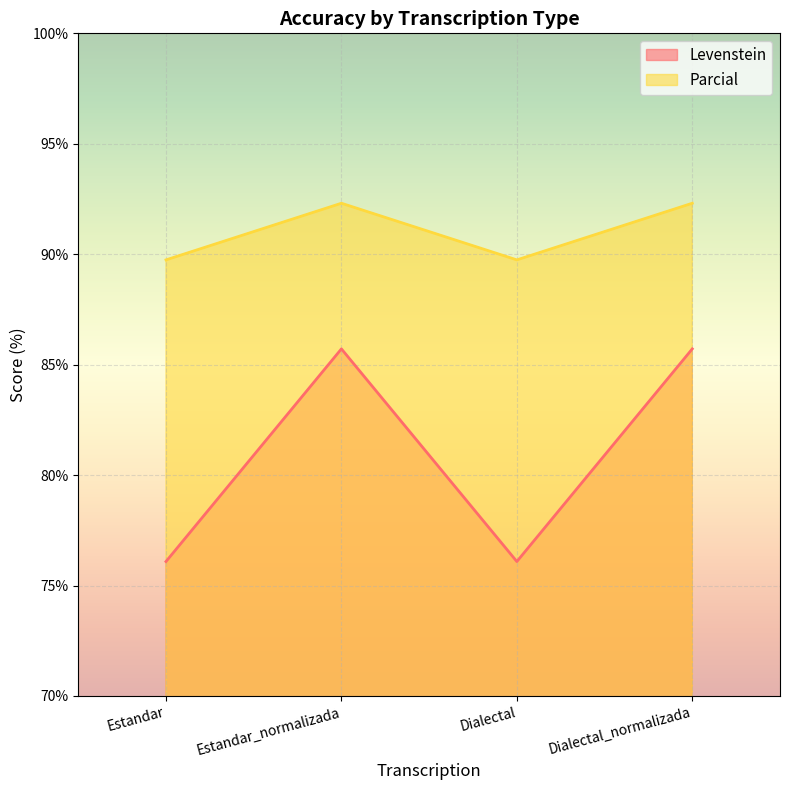

What is the label of the 1st point from the right?

Dialectal_normalizada